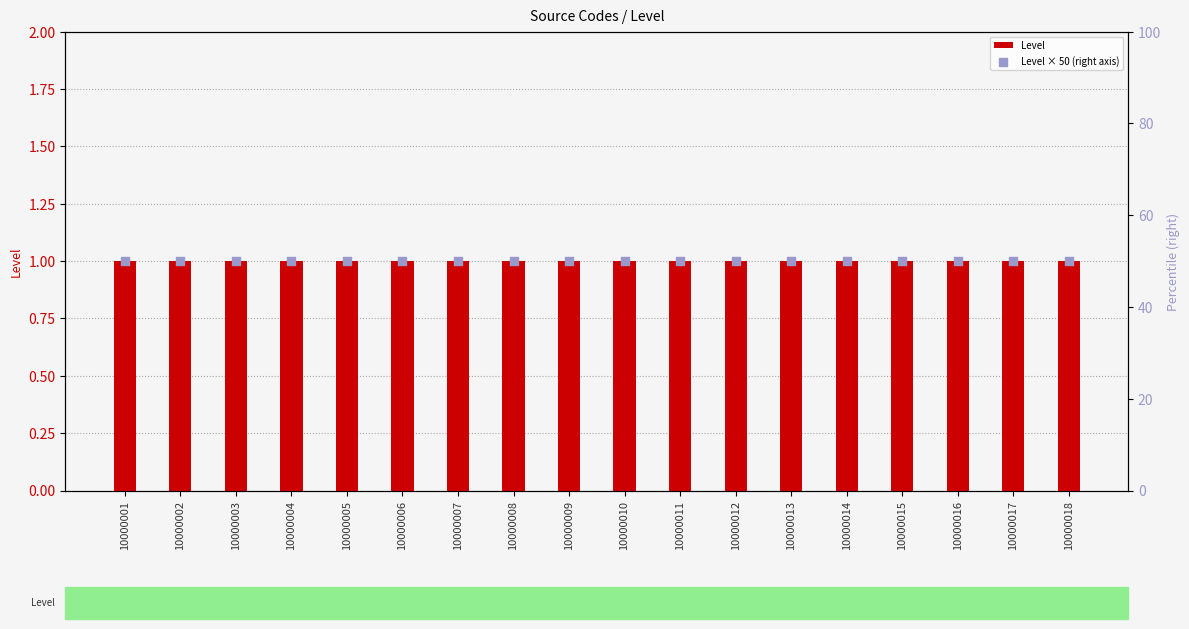

Which series has the largest Y range (max minus min)?

Level